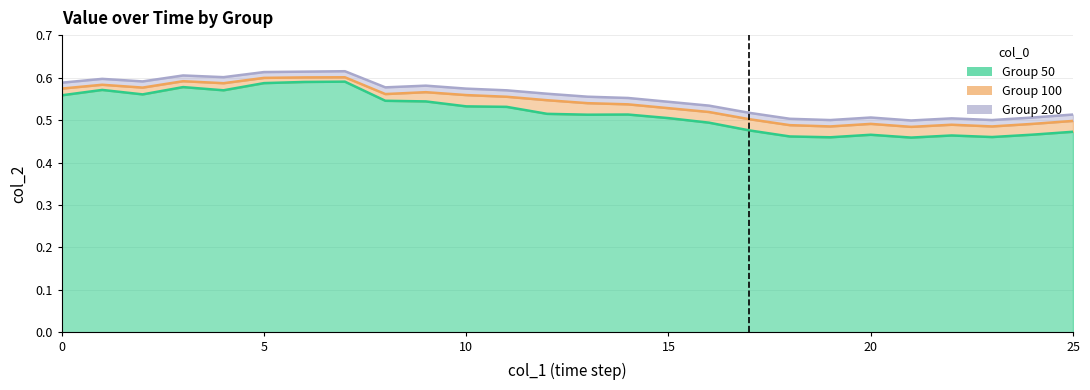

At which category does the chart reach its minimum across all series?

21